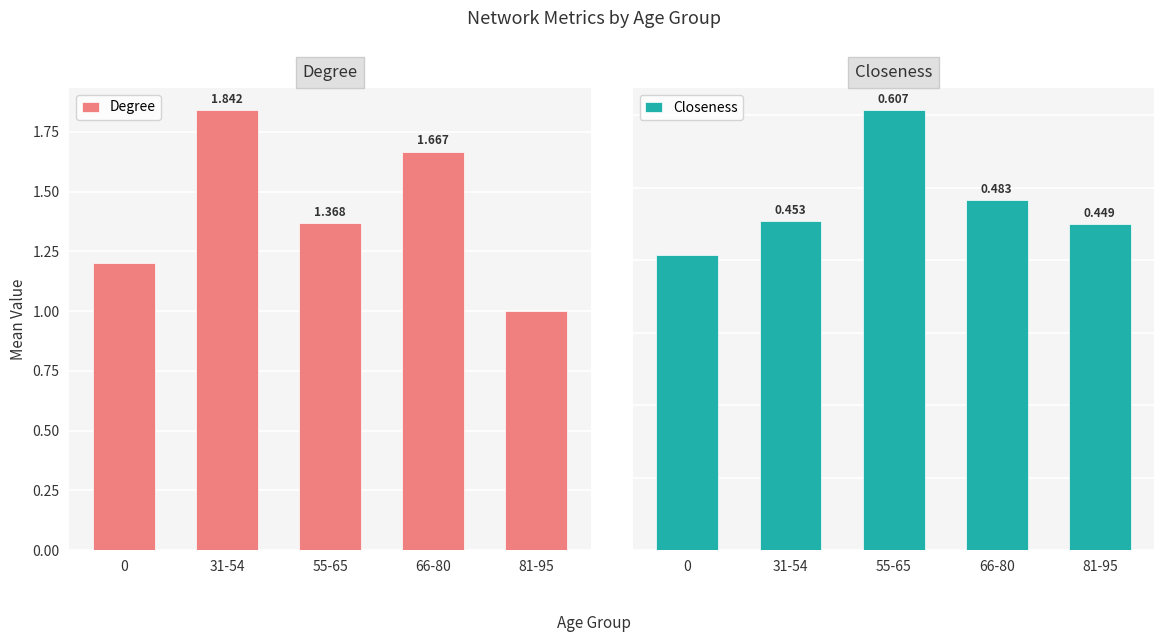

Which series has the widest spread of values?

Degree